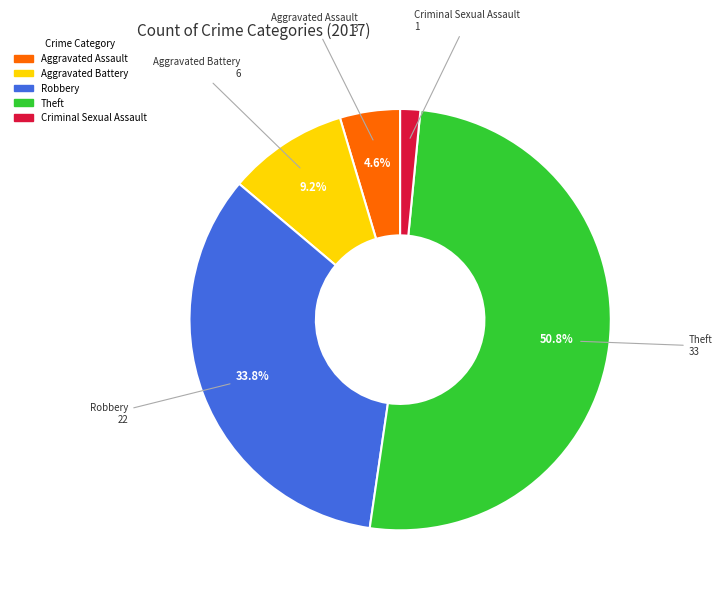

The Aggravated Assault slice represents 5% of the pie. True or false?

True